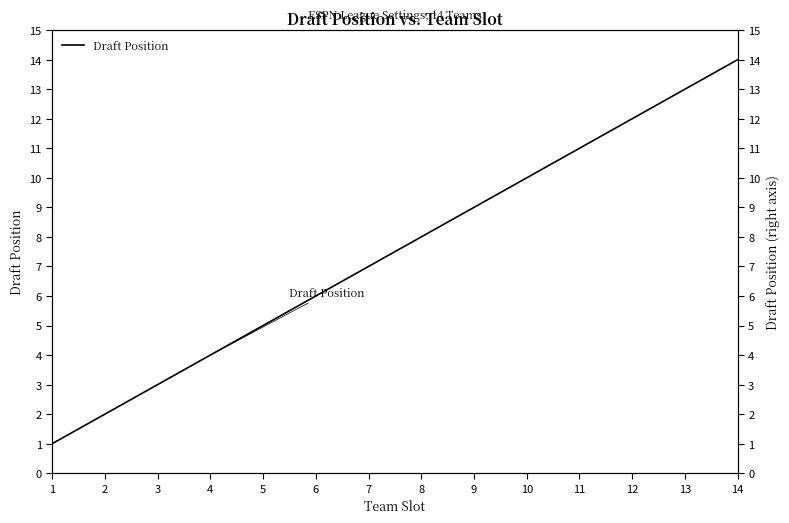

The value at 8 is 12. True or false?

False